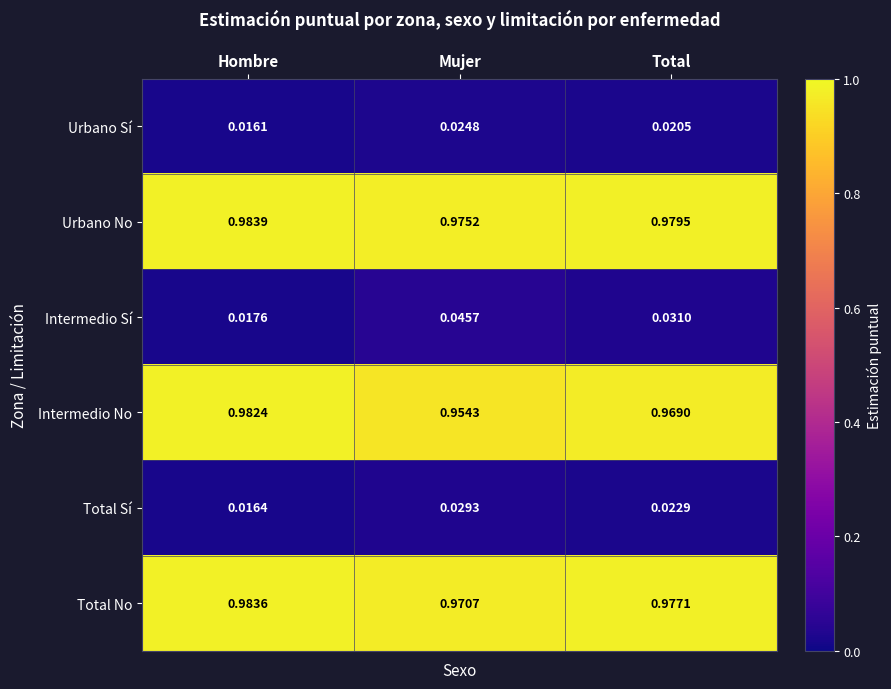

Which category has the lowest value across all series?

Hombre